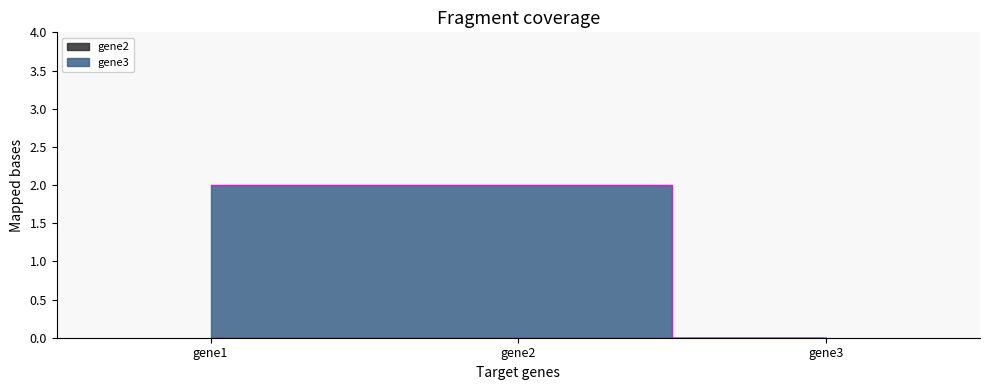

Reading left to right, extract all data points from this chart.

gene1=2	gene2=2	gene3=0